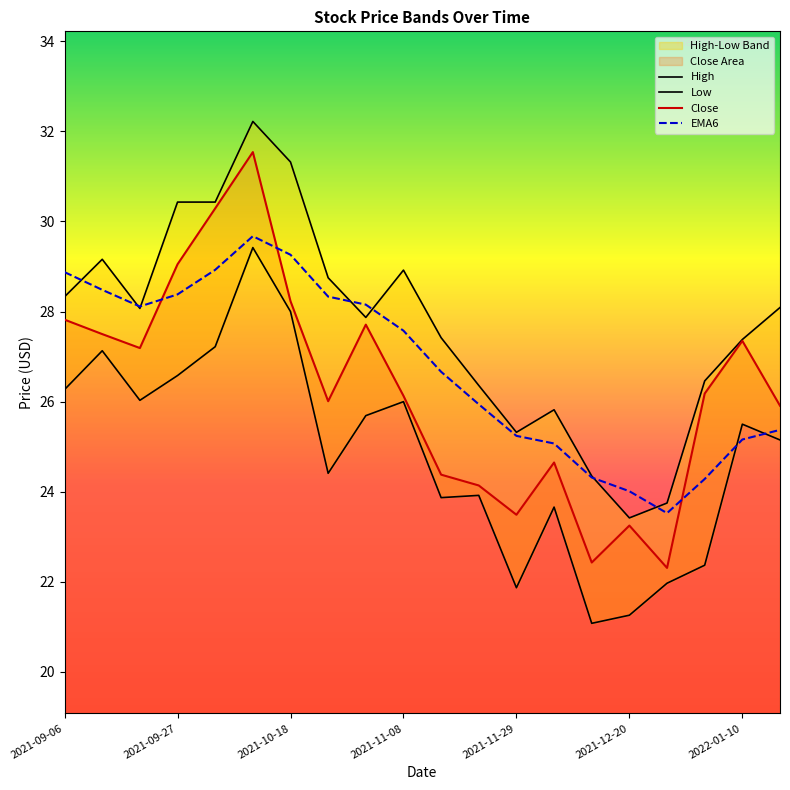

What is the total value across all series at 8?

109.4